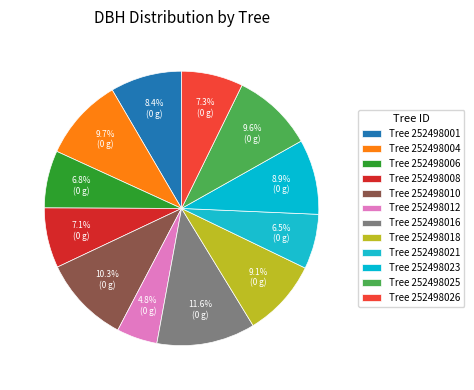

Which slice is the smallest?

252498012